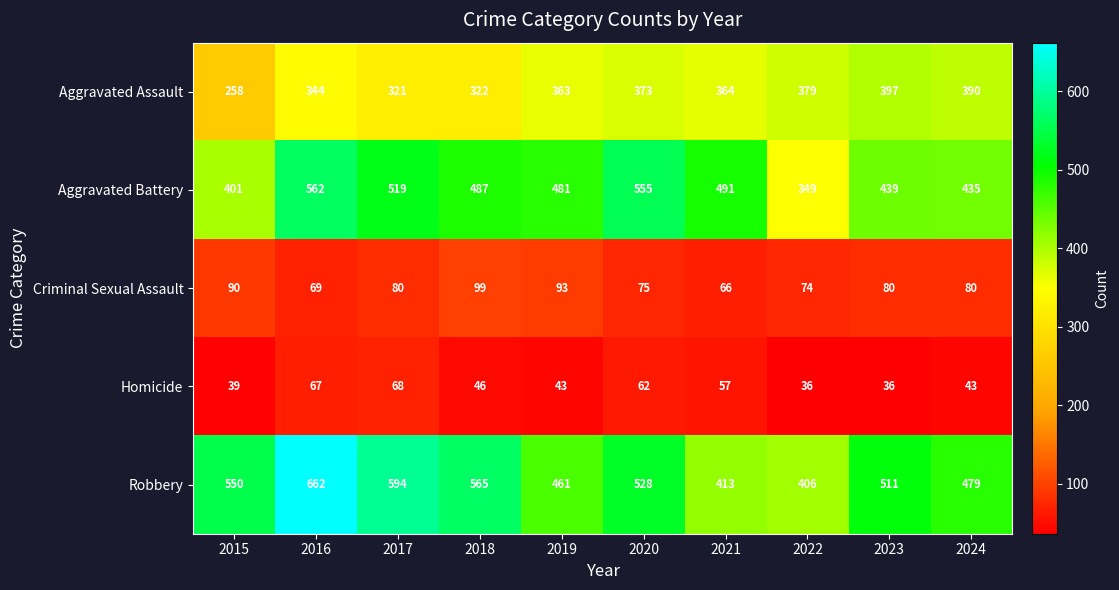

What is the sum of the Homicide values at 2024 and 2018?

89